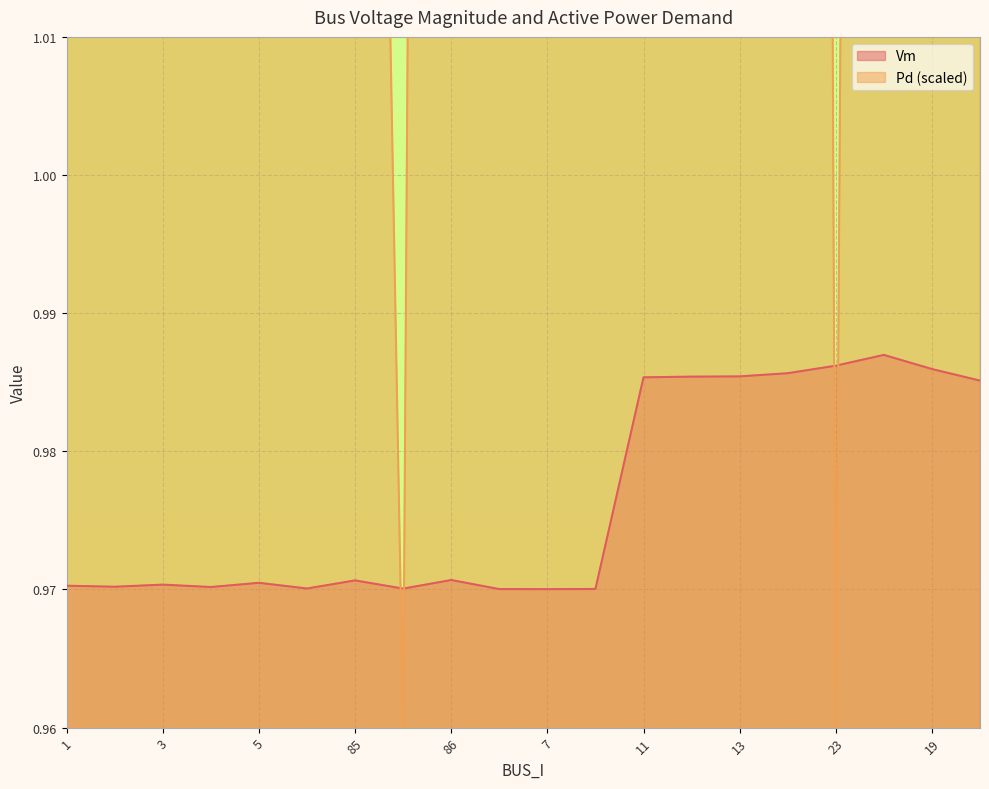

Between 1 and 9, which series saw the biggest shift?

Pd